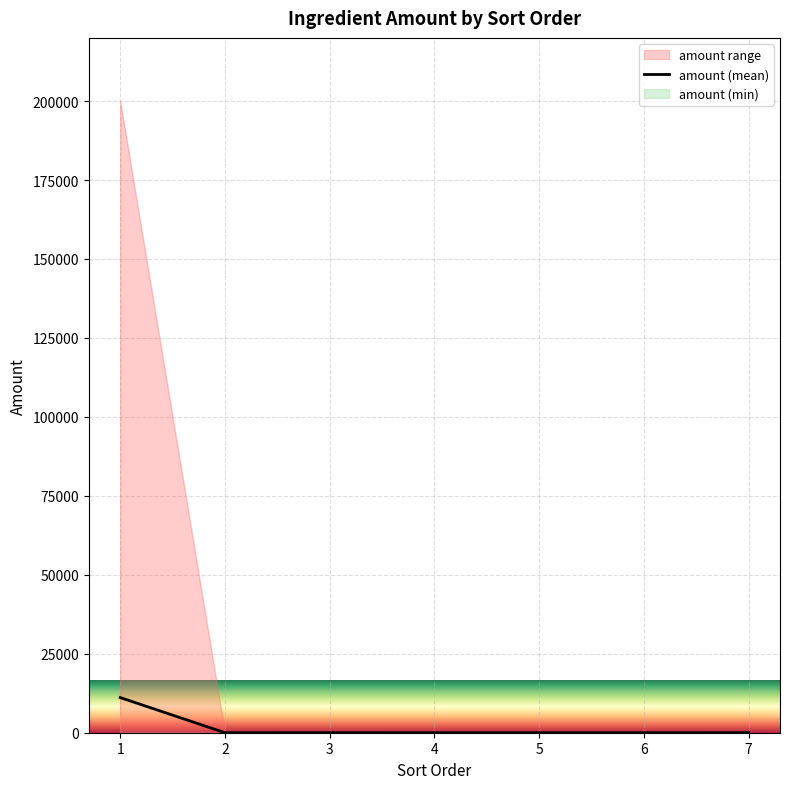

At which label is the value closest to 5565?

7